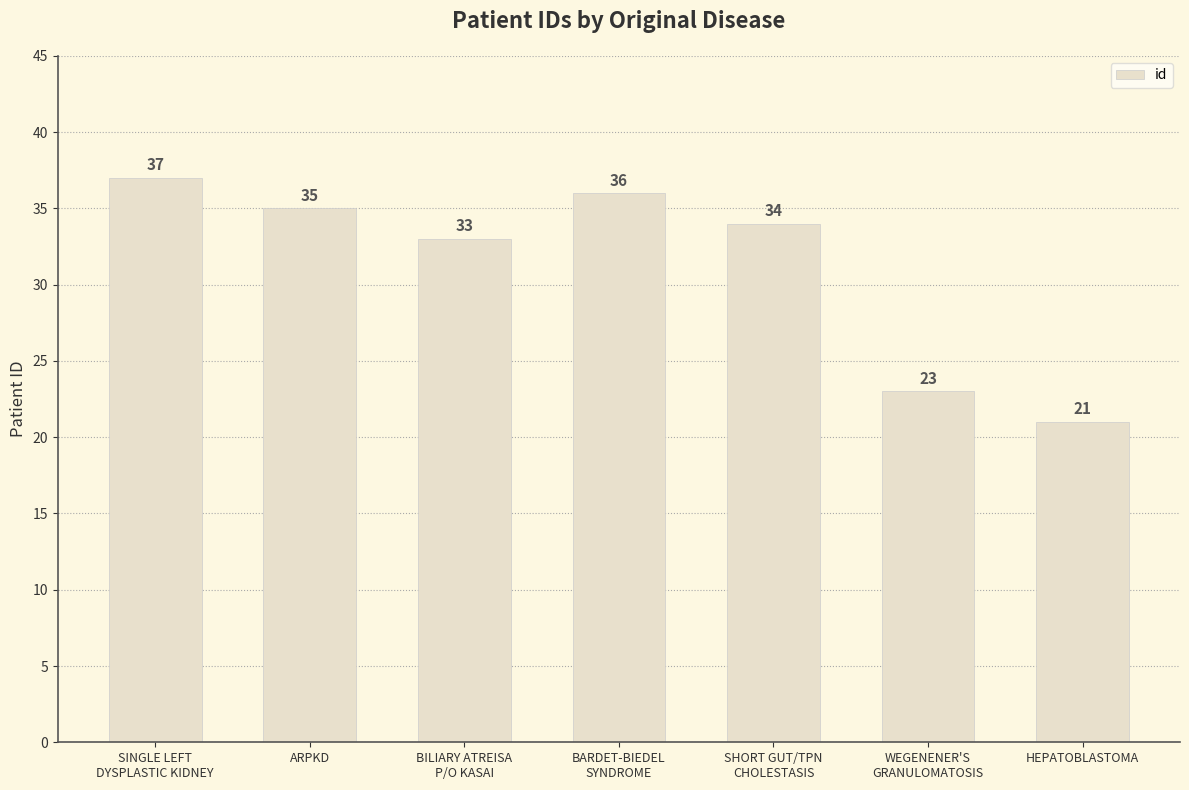

The chart shows a value of 33 at BILIARY ATREISA
P/O KASAI. True or false?

True